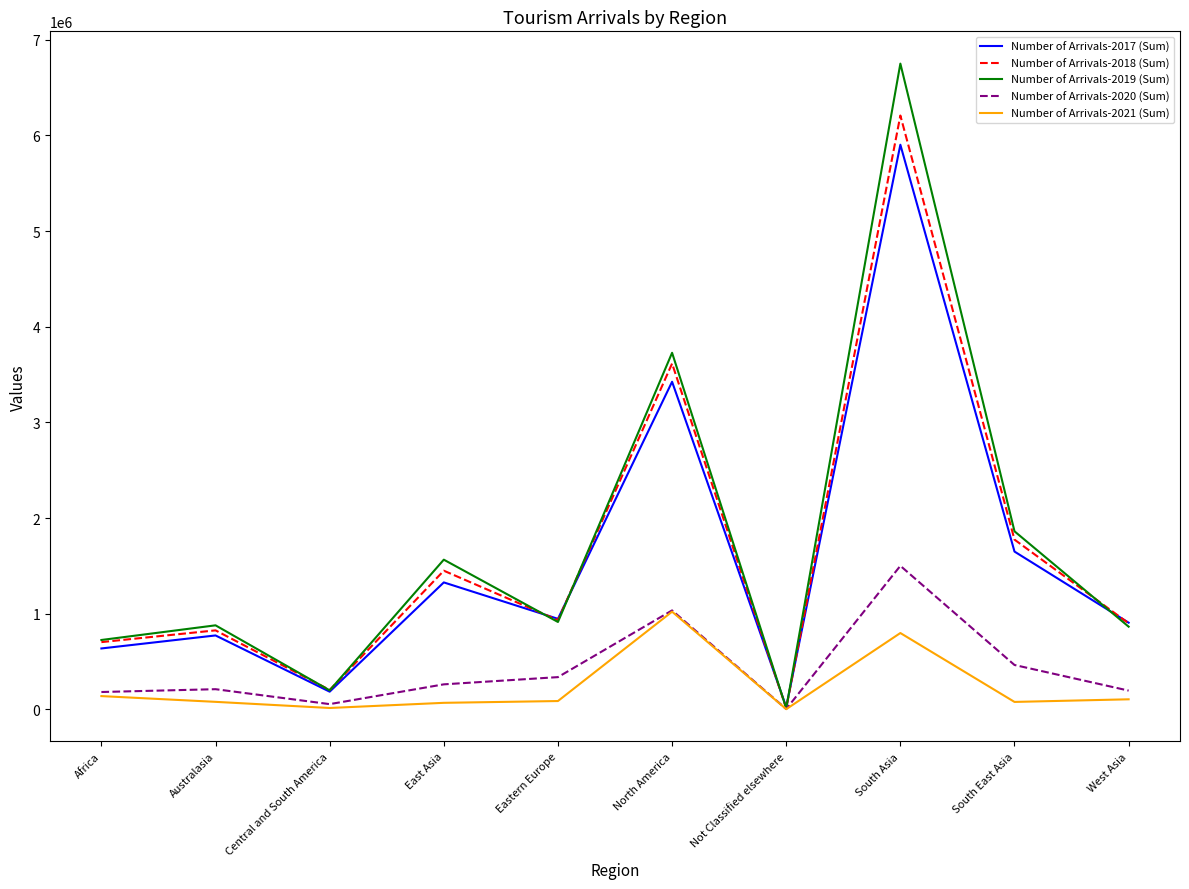

What is the highest value of the Number of Arrivals-2021 (Sum) series?

1020596